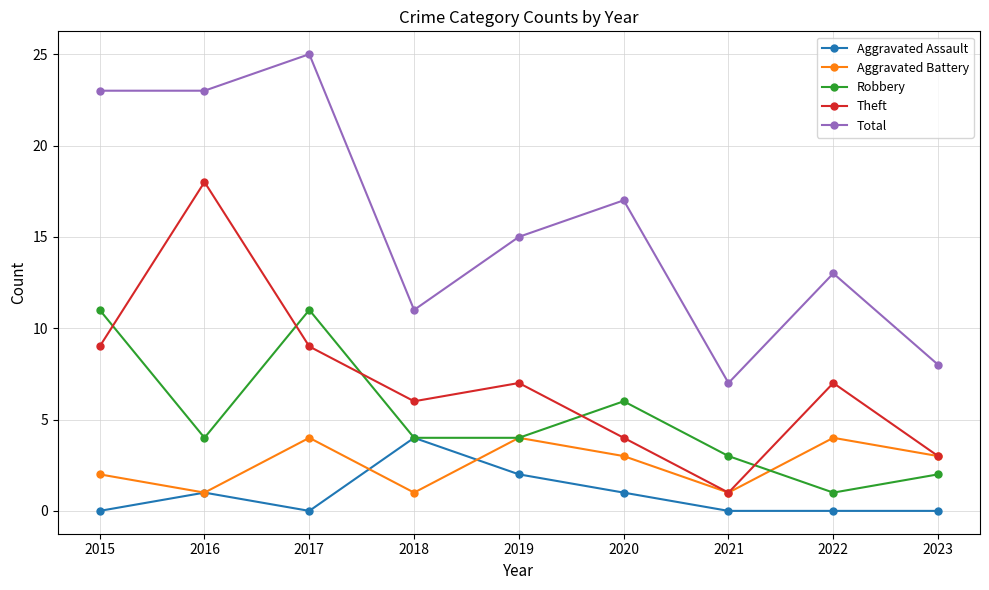

What is the sum of the Robbery values at 2019 and 2015?

15